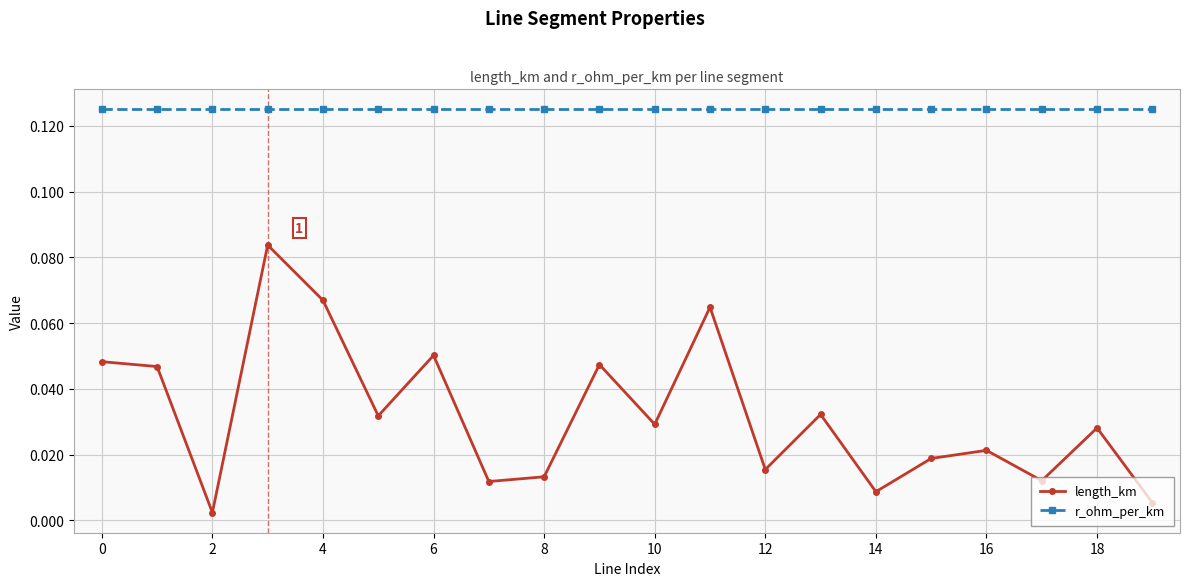

How many interior local valleys does the length_km series have?

7